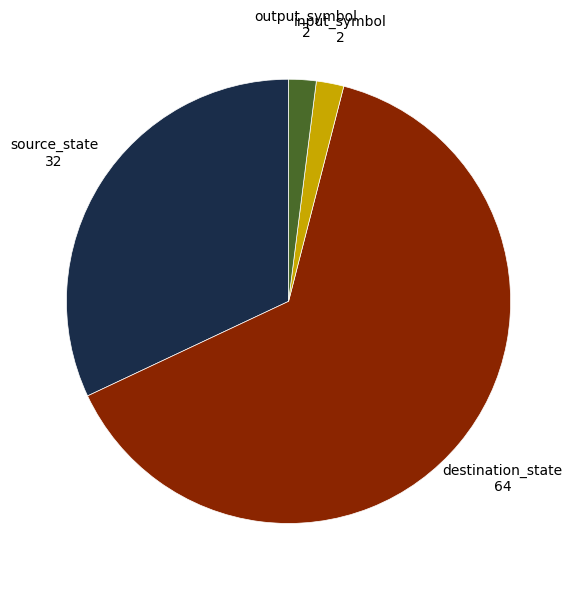

Does any single category account for the majority?

Yes